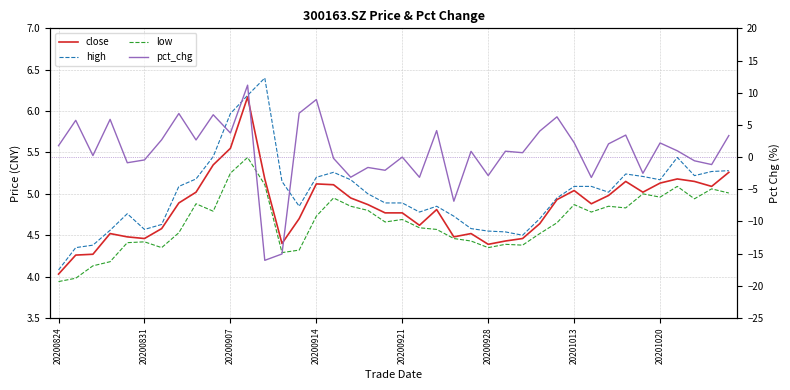

In pct_chg, how many points are lower than both neighbors (excluding endpoints)?

14